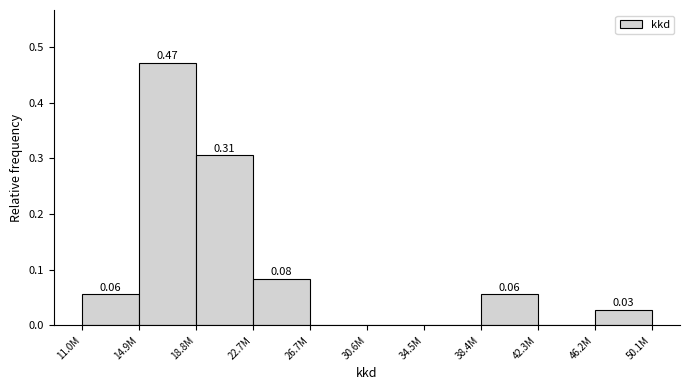

Which has a higher value, 30.6M or 11.0M?

11.0M